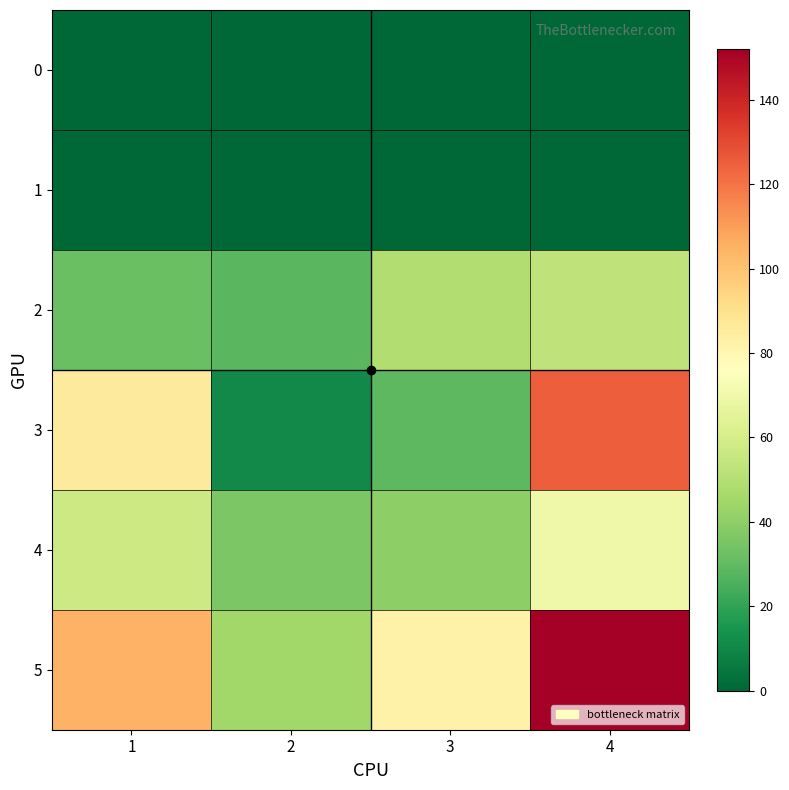

Rank the series by their maximum value, from highest to lowest.

5, 3, 4, 2, 0, 1